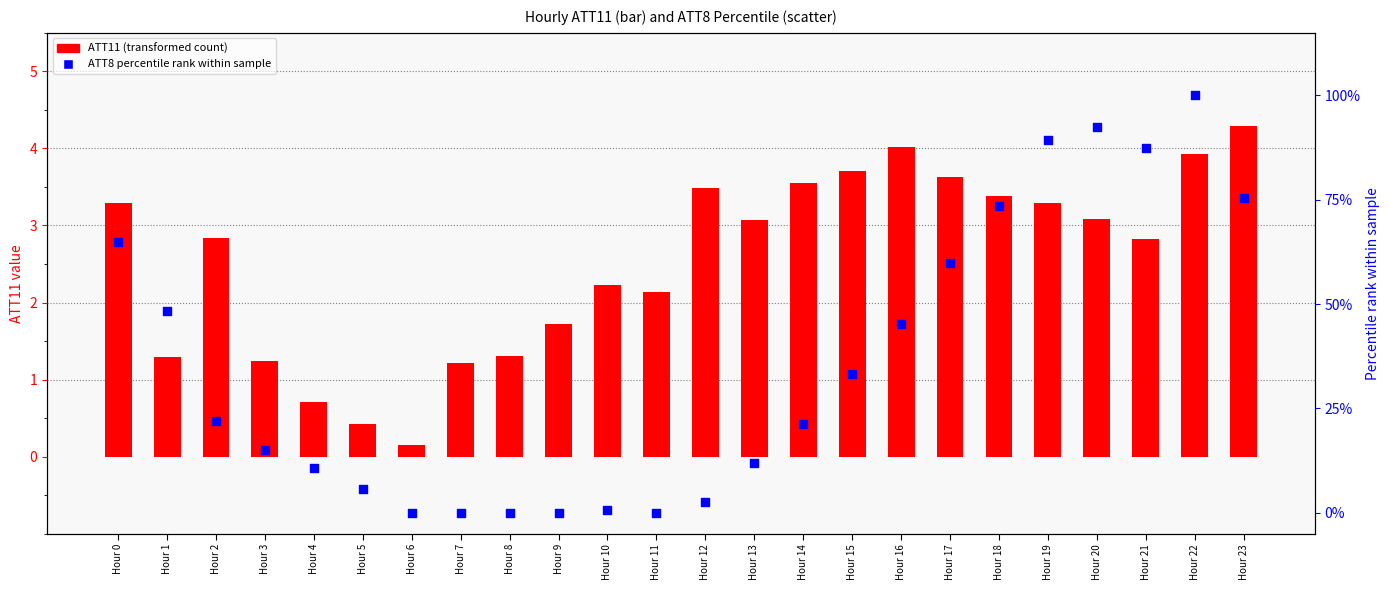

Is the value of ATT11 (transformed count) at Hour 14 greater than the value of ATT8 percentile rank at Hour 3?

No